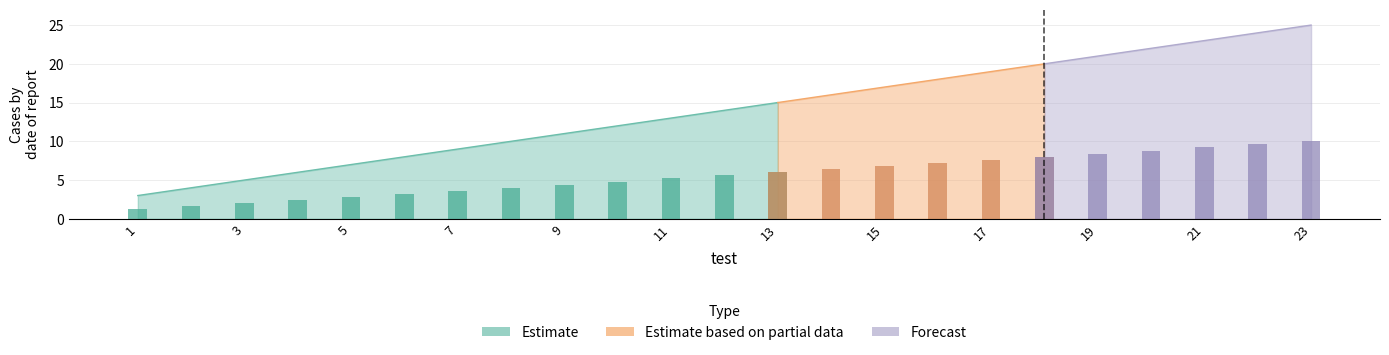

Approximately how many times larger is the value at 15 compared to 5?

2.4